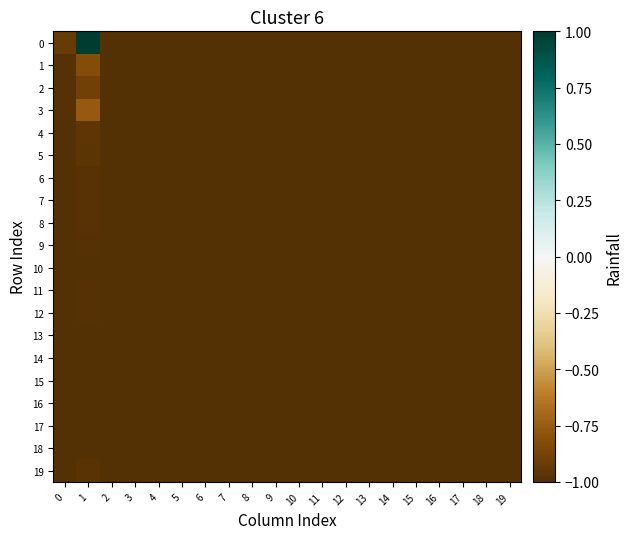

Reading left to right, what are all the values shown in this chart?

0: 0=-0.9	1=1.0	2=-1.0	3=-1.0	4=-1.0	5=-1.0	6=-1.0	7=-1.0	8=-1.0	9=-1.0	10=-1.0	11=-1.0	12=-1.0	13=-1.0	14=-1.0	15=-1.0	16=-1.0	17=-1.0	18=-1.0	19=-1.0
1: 0=-1.0	1=-0.8	2=-1.0	3=-1.0	4=-1.0	5=-1.0	6=-1.0	7=-1.0	8=-1.0	9=-1.0	10=-1.0	11=-1.0	12=-1.0	13=-1.0	14=-1.0	15=-1.0	16=-1.0	17=-1.0	18=-1.0	19=-1.0
2: 0=-1.0	1=-0.9	2=-1.0	3=-1.0	4=-1.0	5=-1.0	6=-1.0	7=-1.0	8=-1.0	9=-1.0	10=-1.0	11=-1.0	12=-1.0	13=-1.0	14=-1.0	15=-1.0	16=-1.0	17=-1.0	18=-1.0	19=-1.0
3: 0=-1.0	1=-0.8	2=-1.0	3=-1.0	4=-1.0	5=-1.0	6=-1.0	7=-1.0	8=-1.0	9=-1.0	10=-1.0	11=-1.0	12=-1.0	13=-1.0	14=-1.0	15=-1.0	16=-1.0	17=-1.0	18=-1.0	19=-1.0
4: 0=-1.0	1=-1.0	2=-1.0	3=-1.0	4=-1.0	5=-1.0	6=-1.0	7=-1.0	8=-1.0	9=-1.0	10=-1.0	11=-1.0	12=-1.0	13=-1.0	14=-1.0	15=-1.0	16=-1.0	17=-1.0	18=-1.0	19=-1.0
5: 0=-1.0	1=-1.0	2=-1.0	3=-1.0	4=-1.0	5=-1.0	6=-1.0	7=-1.0	8=-1.0	9=-1.0	10=-1.0	11=-1.0	12=-1.0	13=-1.0	14=-1.0	15=-1.0	16=-1.0	17=-1.0	18=-1.0	19=-1.0
6: 0=-1.0	1=-1.0	2=-1.0	3=-1.0	4=-1.0	5=-1.0	6=-1.0	7=-1.0	8=-1.0	9=-1.0	10=-1.0	11=-1.0	12=-1.0	13=-1.0	14=-1.0	15=-1.0	16=-1.0	17=-1.0	18=-1.0	19=-1.0
7: 0=-1.0	1=-1.0	2=-1.0	3=-1.0	4=-1.0	5=-1.0	6=-1.0	7=-1.0	8=-1.0	9=-1.0	10=-1.0	11=-1.0	12=-1.0	13=-1.0	14=-1.0	15=-1.0	16=-1.0	17=-1.0	18=-1.0	19=-1.0
8: 0=-1.0	1=-1.0	2=-1.0	3=-1.0	4=-1.0	5=-1.0	6=-1.0	7=-1.0	8=-1.0	9=-1.0	10=-1.0	11=-1.0	12=-1.0	13=-1.0	14=-1.0	15=-1.0	16=-1.0	17=-1.0	18=-1.0	19=-1.0
9: 0=-1.0	1=-1.0	2=-1.0	3=-1.0	4=-1.0	5=-1.0	6=-1.0	7=-1.0	8=-1.0	9=-1.0	10=-1.0	11=-1.0	12=-1.0	13=-1.0	14=-1.0	15=-1.0	16=-1.0	17=-1.0	18=-1.0	19=-1.0
10: 0=-1.0	1=-1.0	2=-1.0	3=-1.0	4=-1.0	5=-1.0	6=-1.0	7=-1.0	8=-1.0	9=-1.0	10=-1.0	11=-1.0	12=-1.0	13=-1.0	14=-1.0	15=-1.0	16=-1.0	17=-1.0	18=-1.0	19=-1.0
11: 0=-1.0	1=-1.0	2=-1.0	3=-1.0	4=-1.0	5=-1.0	6=-1.0	7=-1.0	8=-1.0	9=-1.0	10=-1.0	11=-1.0	12=-1.0	13=-1.0	14=-1.0	15=-1.0	16=-1.0	17=-1.0	18=-1.0	19=-1.0
12: 0=-1.0	1=-1.0	2=-1.0	3=-1.0	4=-1.0	5=-1.0	6=-1.0	7=-1.0	8=-1.0	9=-1.0	10=-1.0	11=-1.0	12=-1.0	13=-1.0	14=-1.0	15=-1.0	16=-1.0	17=-1.0	18=-1.0	19=-1.0
13: 0=-1.0	1=-1.0	2=-1.0	3=-1.0	4=-1.0	5=-1.0	6=-1.0	7=-1.0	8=-1.0	9=-1.0	10=-1.0	11=-1.0	12=-1.0	13=-1.0	14=-1.0	15=-1.0	16=-1.0	17=-1.0	18=-1.0	19=-1.0
14: 0=-1.0	1=-1.0	2=-1.0	3=-1.0	4=-1.0	5=-1.0	6=-1.0	7=-1.0	8=-1.0	9=-1.0	10=-1.0	11=-1.0	12=-1.0	13=-1.0	14=-1.0	15=-1.0	16=-1.0	17=-1.0	18=-1.0	19=-1.0
15: 0=-1.0	1=-1.0	2=-1.0	3=-1.0	4=-1.0	5=-1.0	6=-1.0	7=-1.0	8=-1.0	9=-1.0	10=-1.0	11=-1.0	12=-1.0	13=-1.0	14=-1.0	15=-1.0	16=-1.0	17=-1.0	18=-1.0	19=-1.0
16: 0=-1.0	1=-1.0	2=-1.0	3=-1.0	4=-1.0	5=-1.0	6=-1.0	7=-1.0	8=-1.0	9=-1.0	10=-1.0	11=-1.0	12=-1.0	13=-1.0	14=-1.0	15=-1.0	16=-1.0	17=-1.0	18=-1.0	19=-1.0
17: 0=-1.0	1=-1.0	2=-1.0	3=-1.0	4=-1.0	5=-1.0	6=-1.0	7=-1.0	8=-1.0	9=-1.0	10=-1.0	11=-1.0	12=-1.0	13=-1.0	14=-1.0	15=-1.0	16=-1.0	17=-1.0	18=-1.0	19=-1.0
18: 0=-1.0	1=-1.0	2=-1.0	3=-1.0	4=-1.0	5=-1.0	6=-1.0	7=-1.0	8=-1.0	9=-1.0	10=-1.0	11=-1.0	12=-1.0	13=-1.0	14=-1.0	15=-1.0	16=-1.0	17=-1.0	18=-1.0	19=-1.0
19: 0=-1.0	1=-1.0	2=-1.0	3=-1.0	4=-1.0	5=-1.0	6=-1.0	7=-1.0	8=-1.0	9=-1.0	10=-1.0	11=-1.0	12=-1.0	13=-1.0	14=-1.0	15=-1.0	16=-1.0	17=-1.0	18=-1.0	19=-1.0